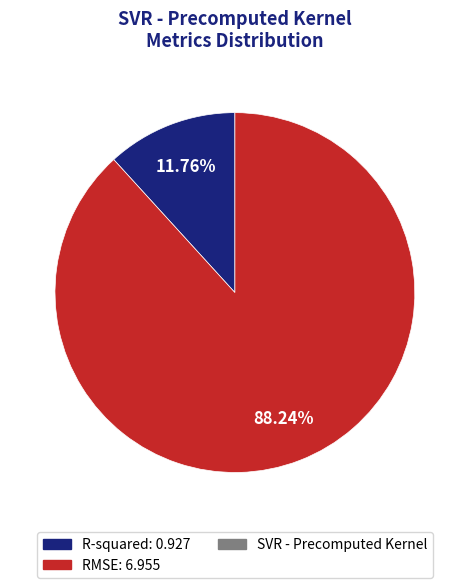

Is there any slice that represents more than half of the pie?

Yes